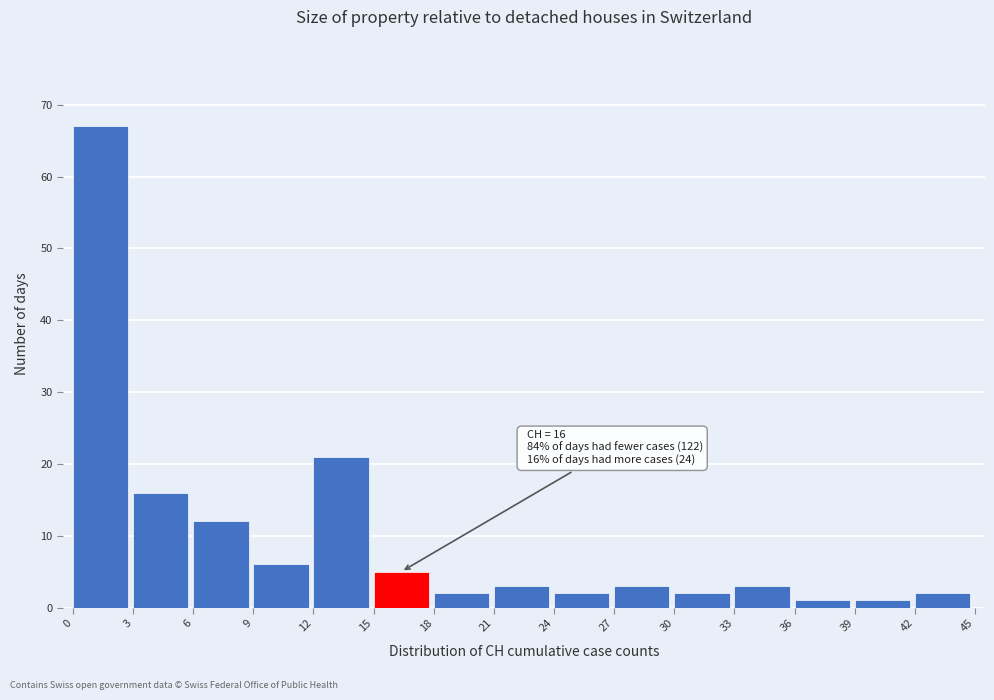

Which range on the x-axis has the tallest bar?

0 to 3